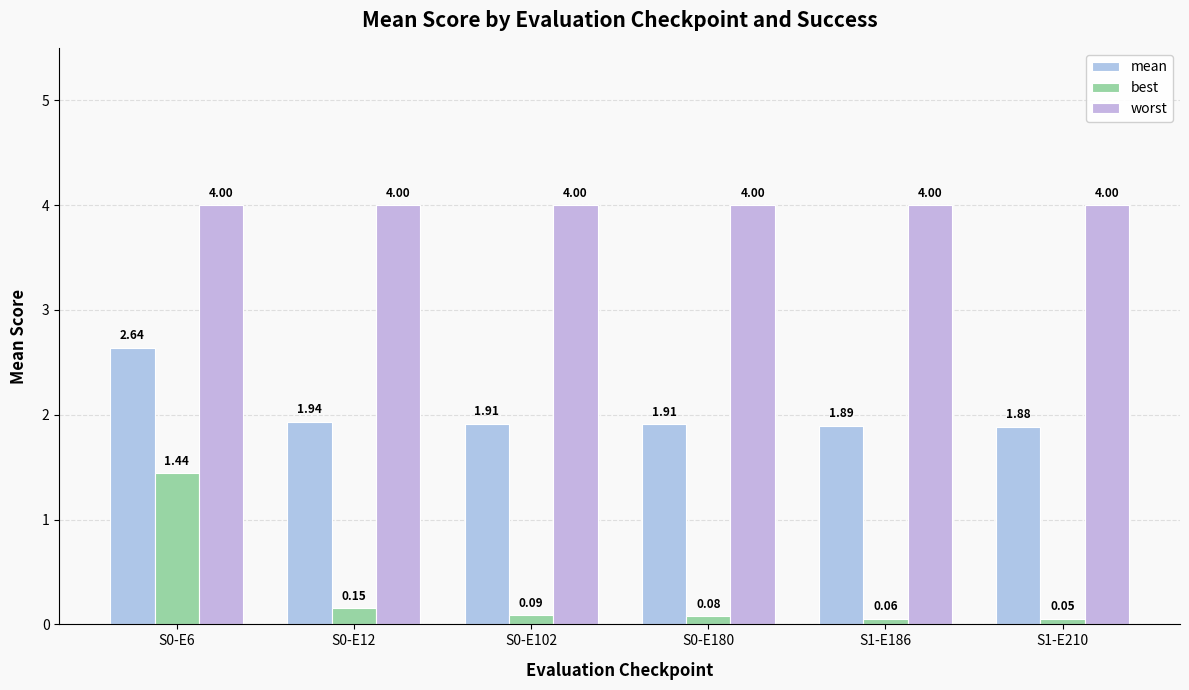

Rank the series at S0-E180 from lowest to highest value.

best, mean, worst